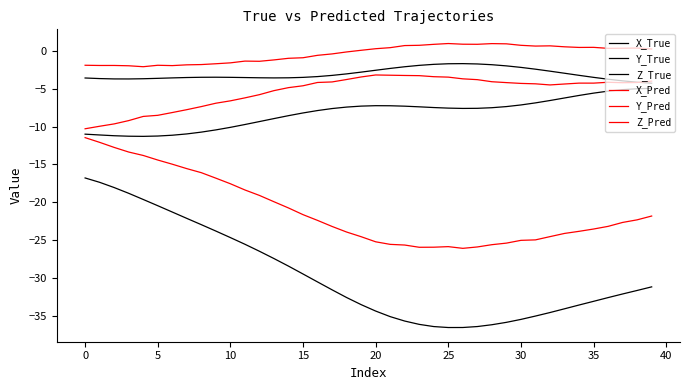

Does the chart have visible grid lines?

No